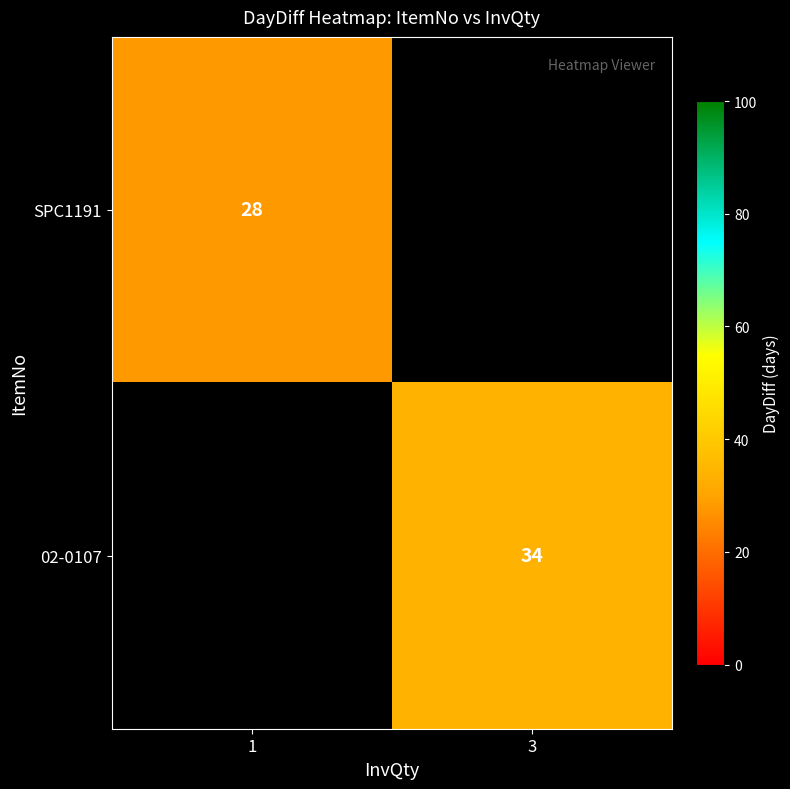

Which series has the widest spread of values?

SPC1191